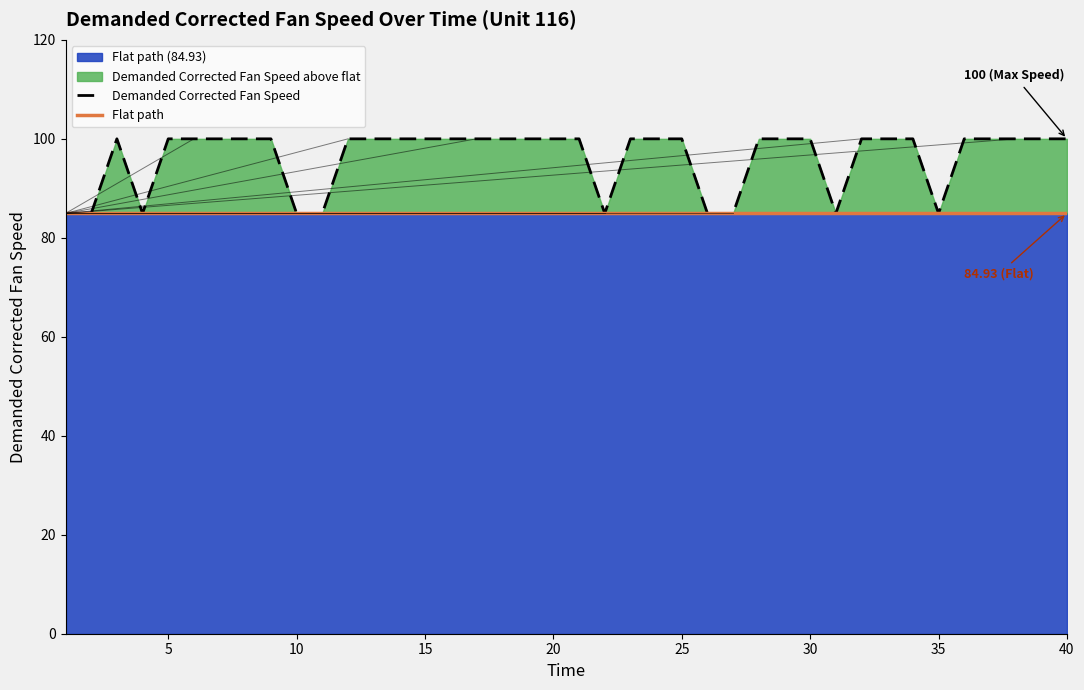

True or false: Demanded Corrected Fan Speed has a value of 31.8 at 5.

False